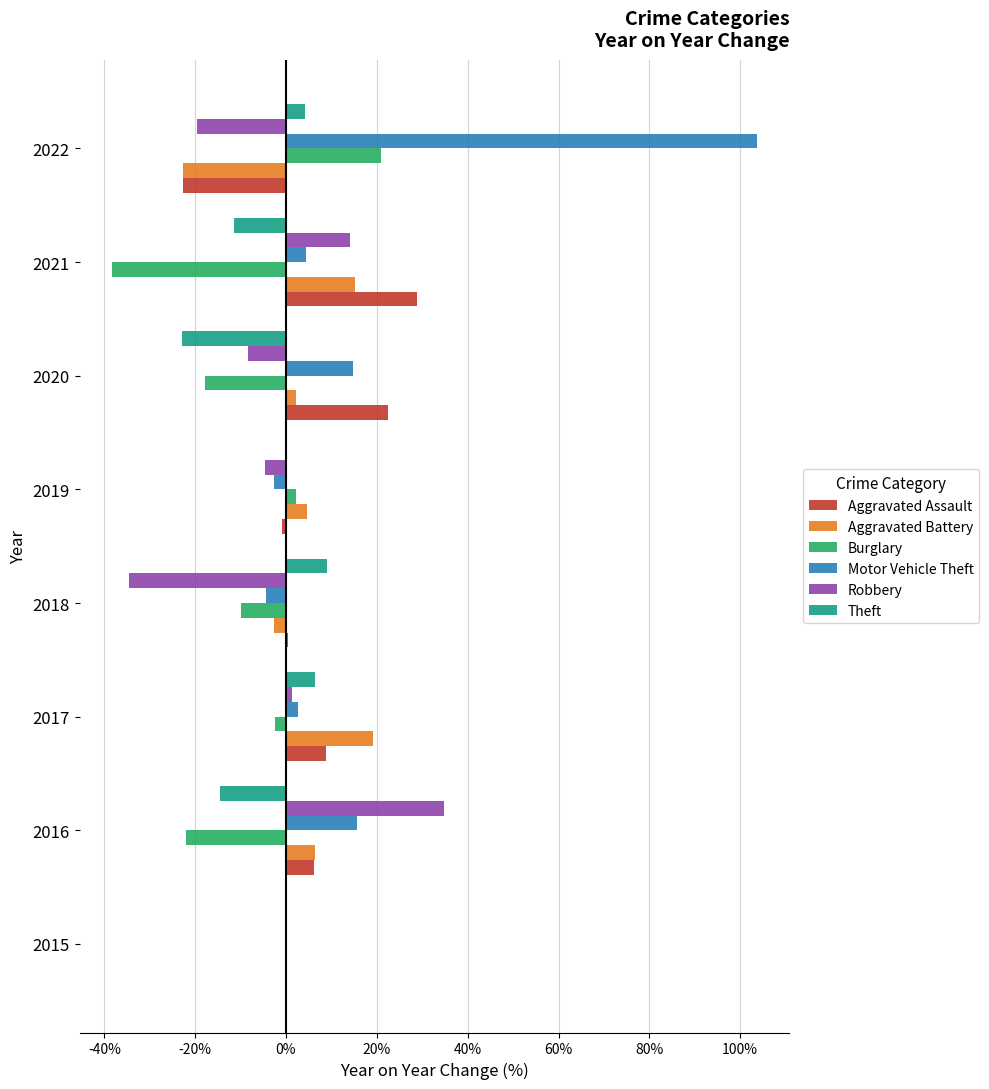

What is the difference between the maximum and minimum values in the Aggravated Assault series?

0.5